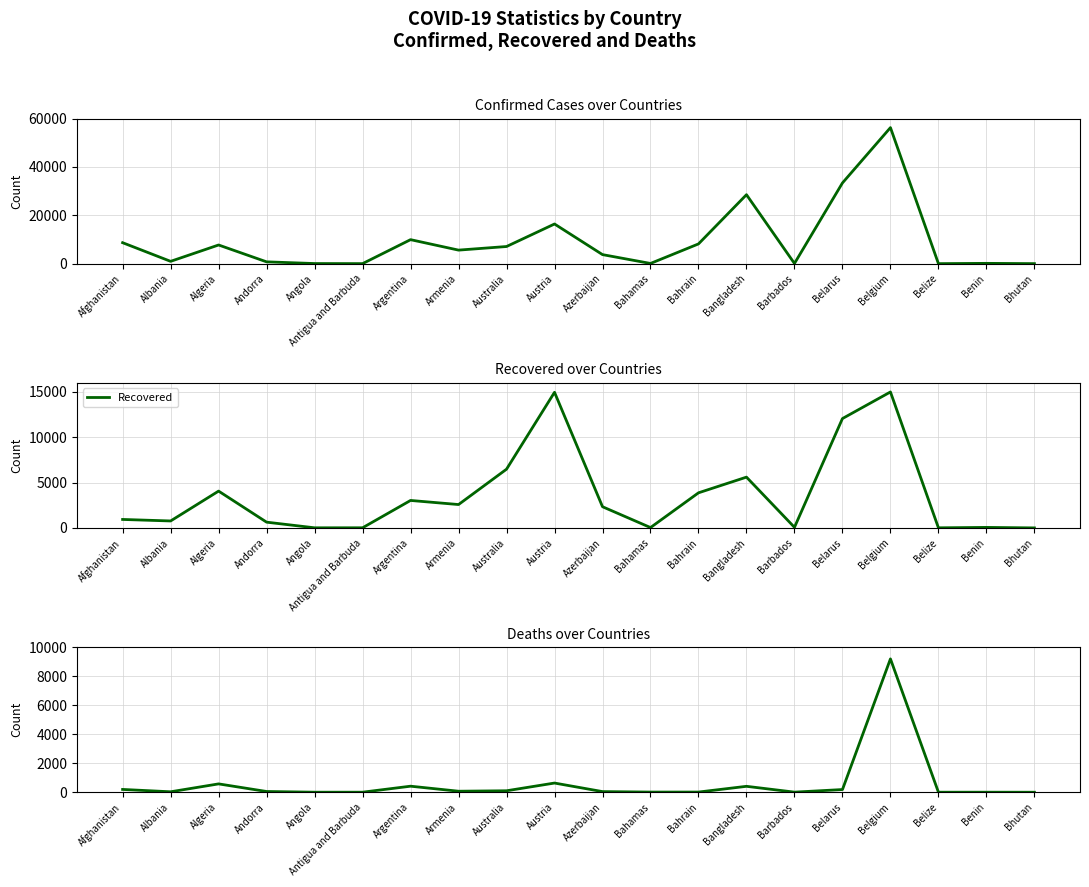

How many interior local peaks does the Recovered series have?

6